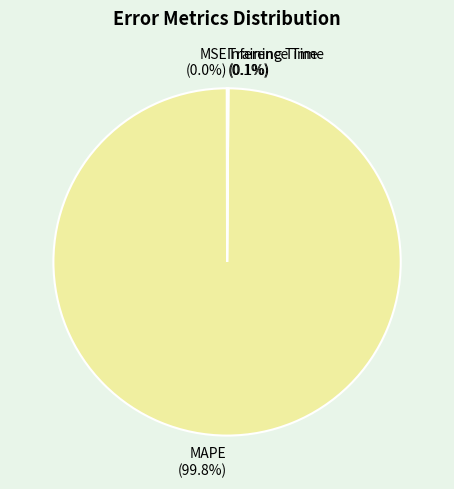

What is the majority slice?

MAPE